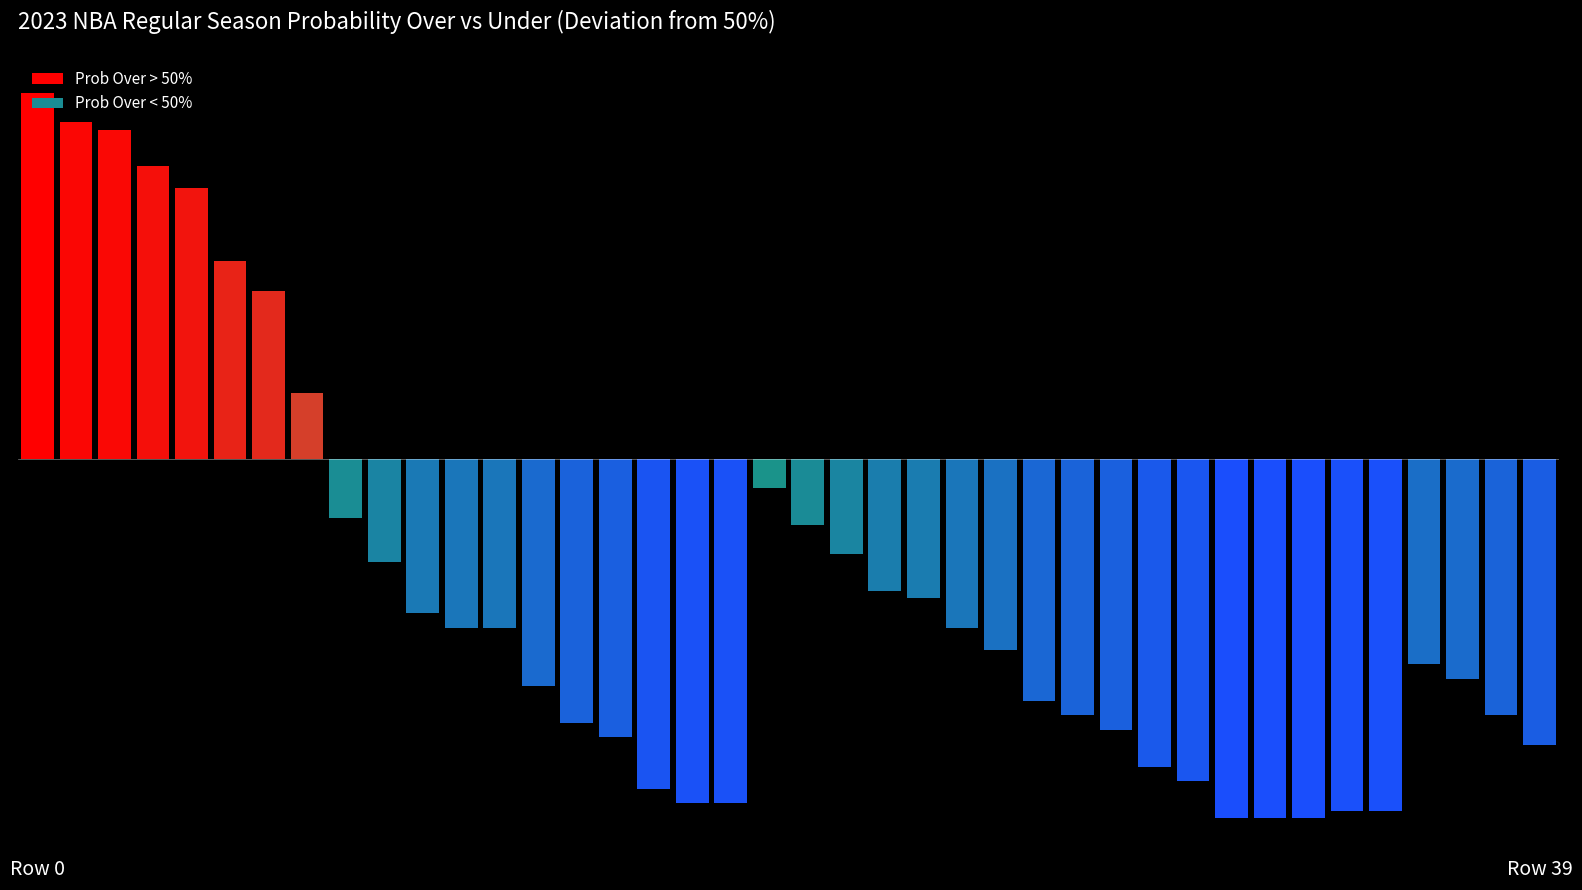

Rank the categories by all 2023 full prob under value from lowest to highest.

0, 1, 2, 3, 4, 5, 6, 7, 19, 8, 20, 9, 21, 22, 10, 23, 11, 12, 24, 25, 26, 36, 13, 37, 27, 28, 14, 38, 15, 39, 29, 30, 16, 17, 18, 31, 34, 35, 32, 33